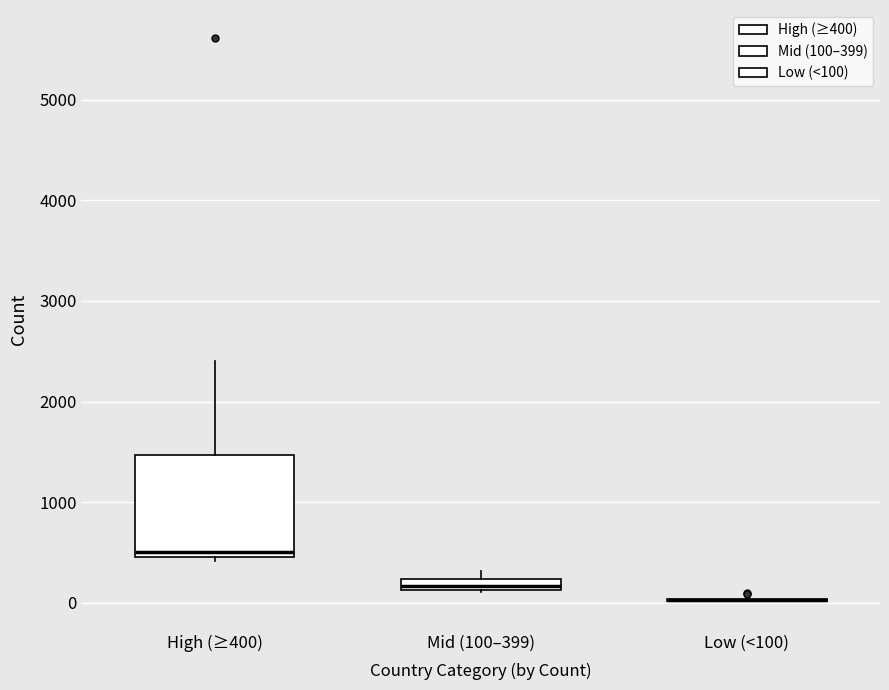

Which box is the tallest, from its lower edge to its upper edge?

High (≥400)